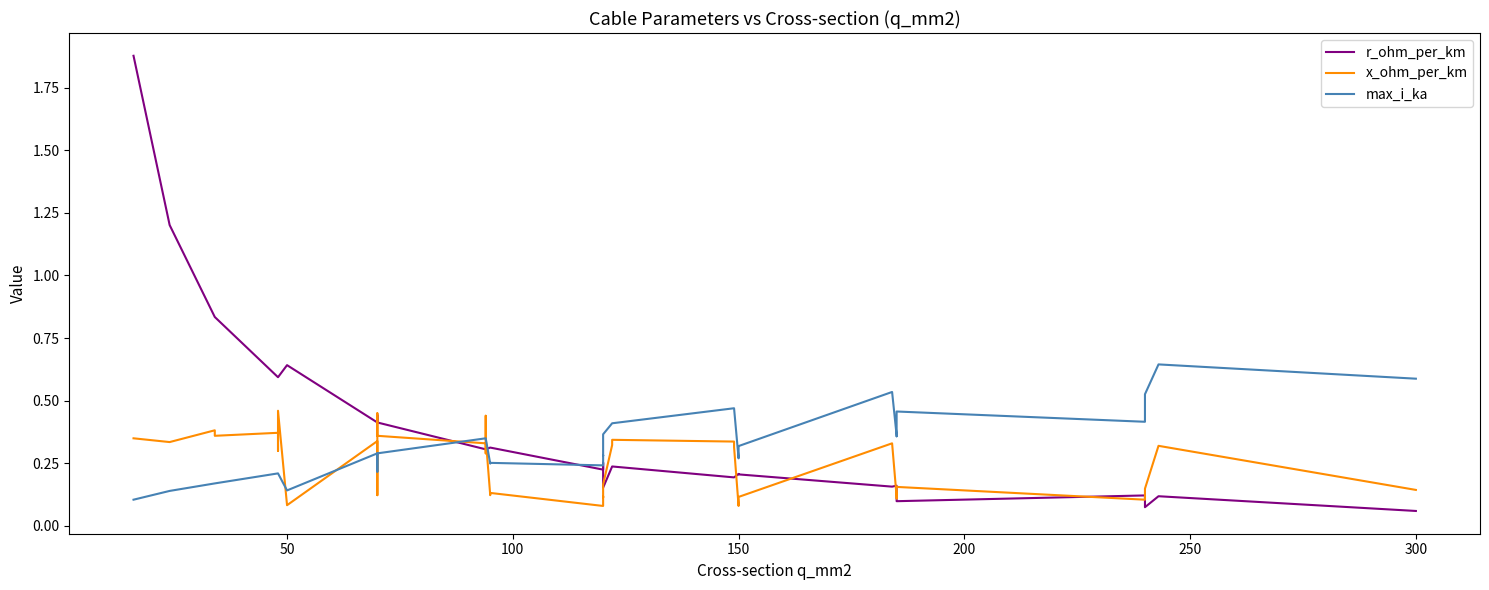

The r_ohm_per_km series shows 0.2 at 200. True or false?

False